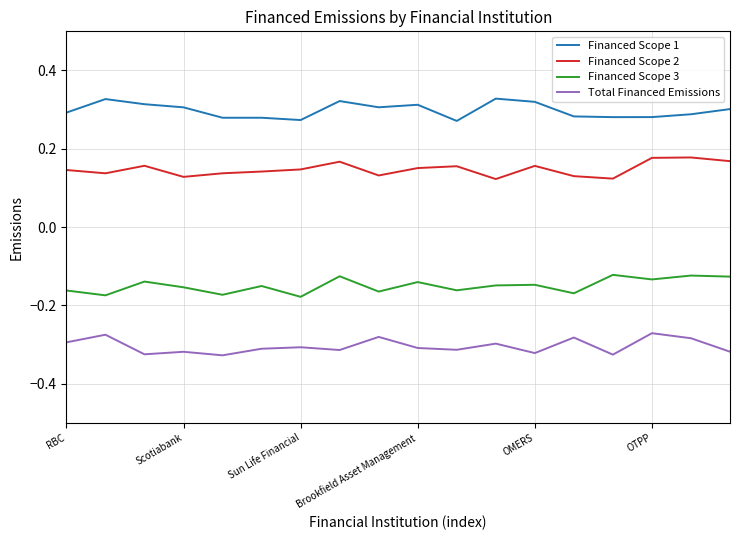

Rank the series by their average value, from lowest to highest.

Total Financed Emissions, Financed Scope 3, Financed Scope 2, Financed Scope 1